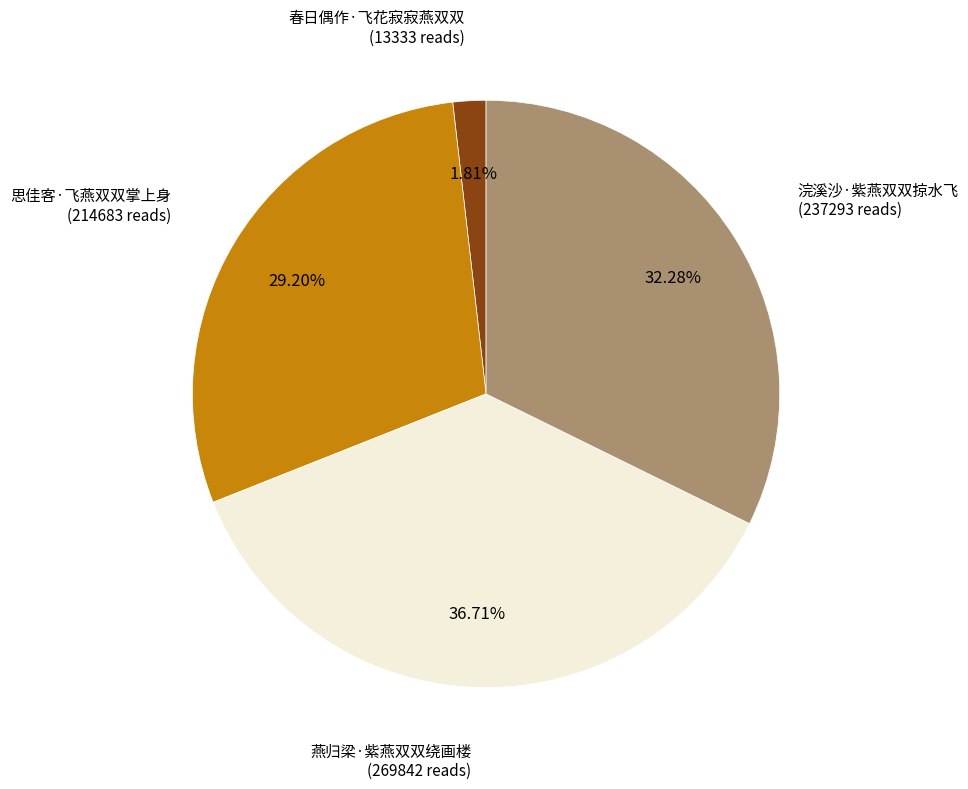

Is there a majority slice in this chart?

No